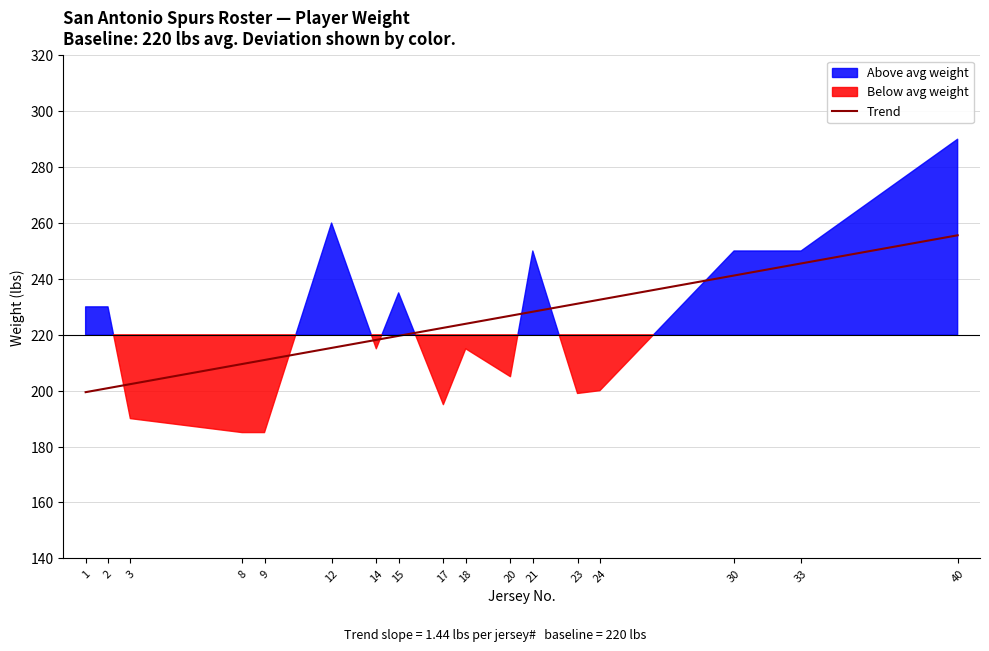

What is the maximum value shown in the chart?

290